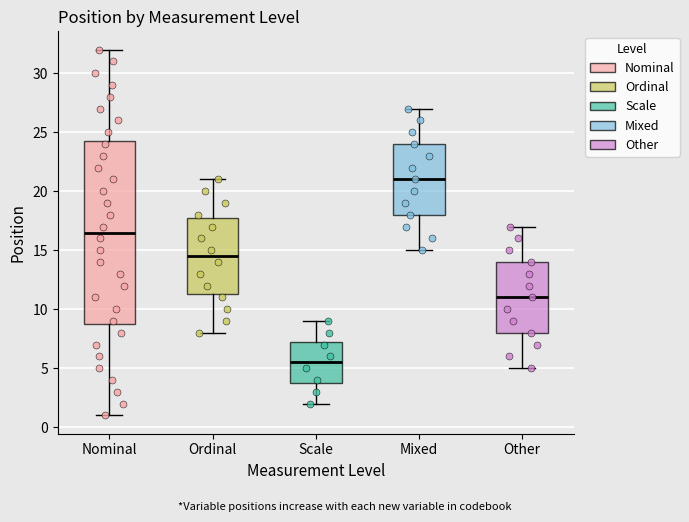

Where does the upper whisker of the box for Mixed end on the y-axis? The values are not printed on the chart, so give them approximately, as read against the axis.

27.0